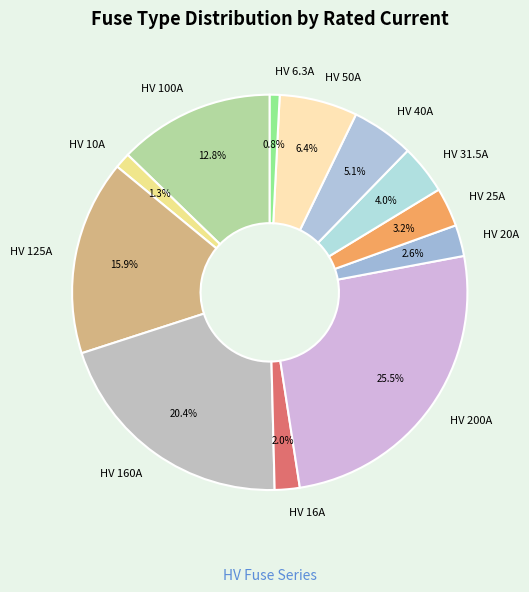

Is it true that HV 200A is 31% of the pie?

False